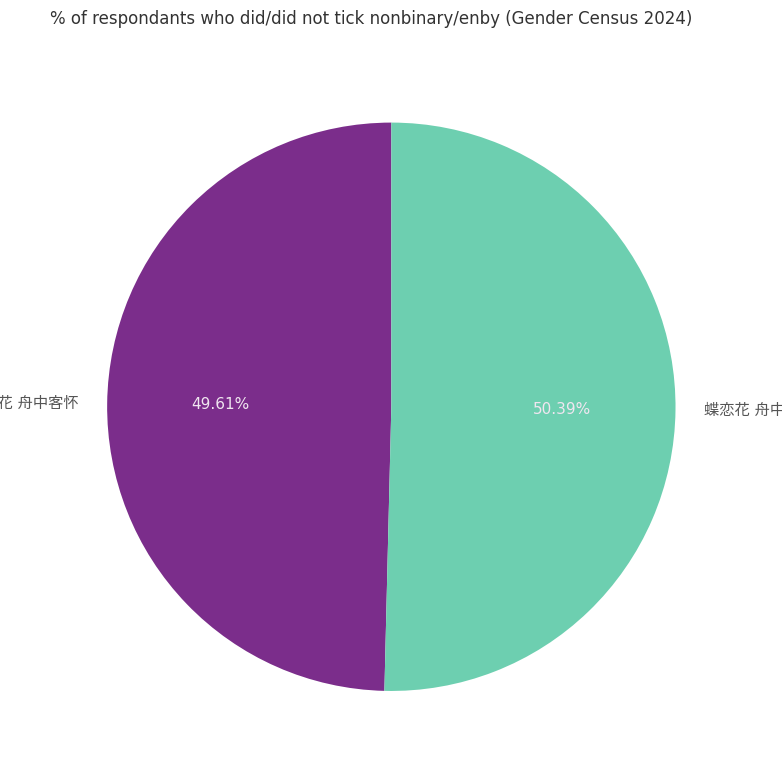

Is there a majority slice in this chart?

Yes